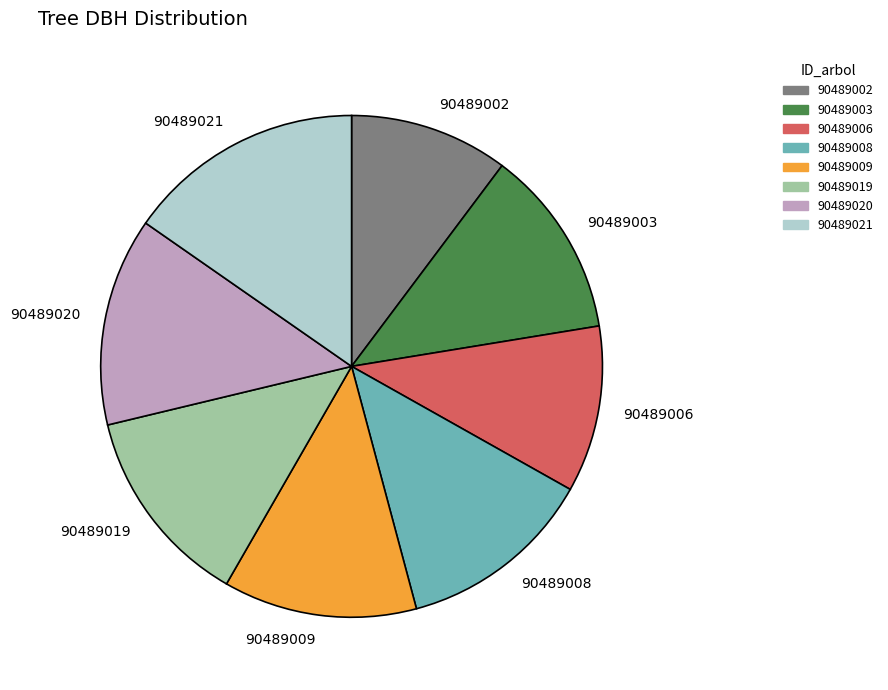

Do 90489008 and 90489021 together represent more than half of the pie?

No